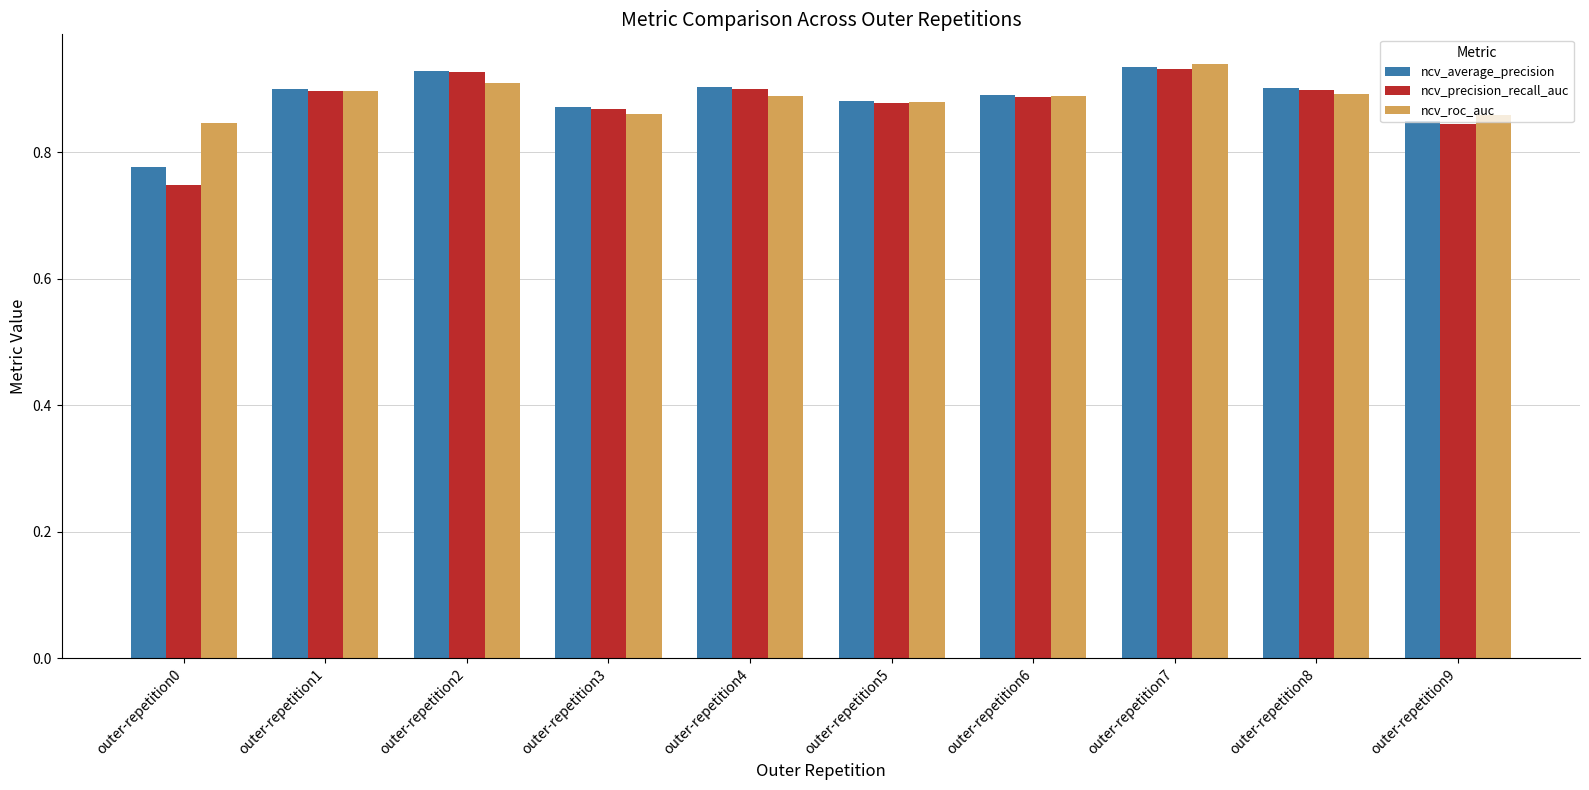

Which category has the lowest value across all series?

outer-repetition0